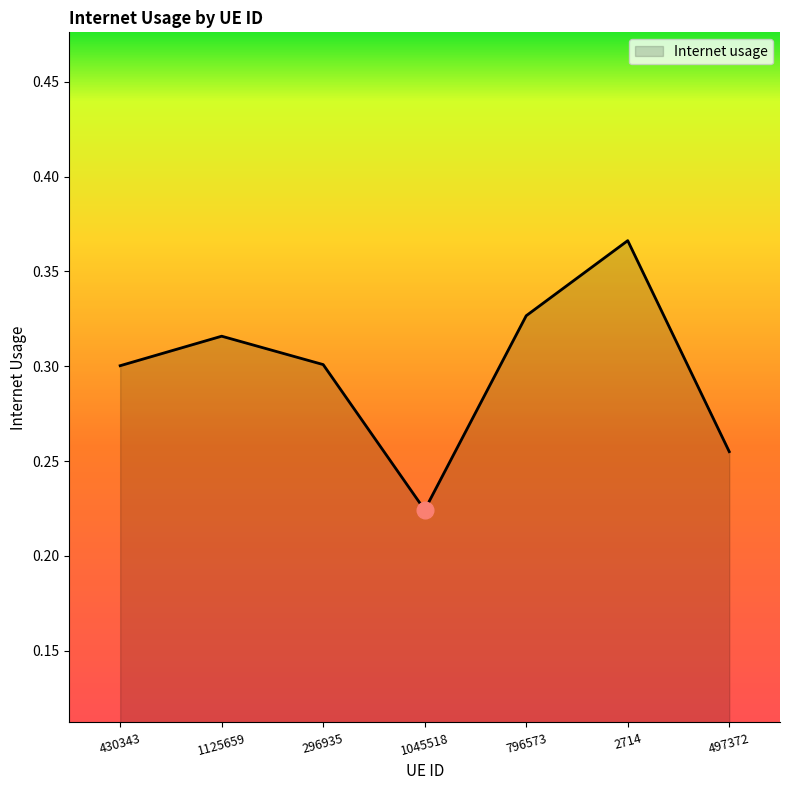

What position from the left is 796573?

5